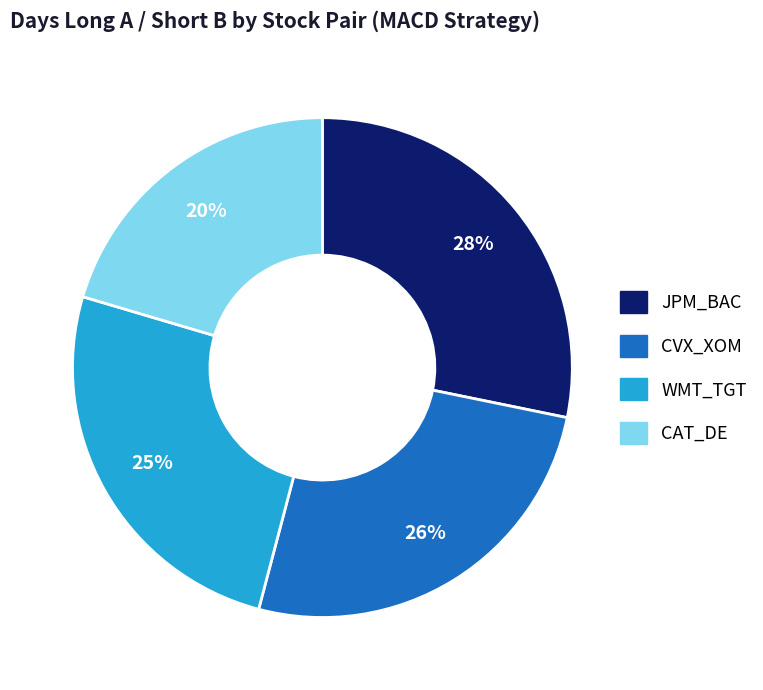

Approximately how many times larger is the value at WMT_TGT compared to CVX_XOM?

1.0